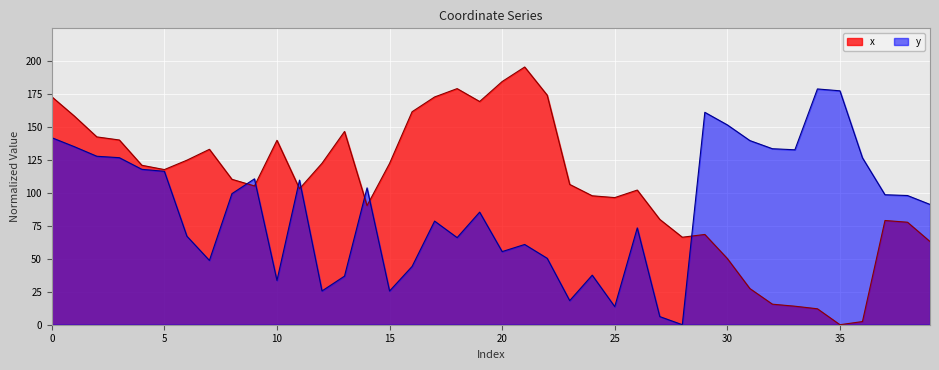

True or false: y has a value of 39.5 at 21.

False